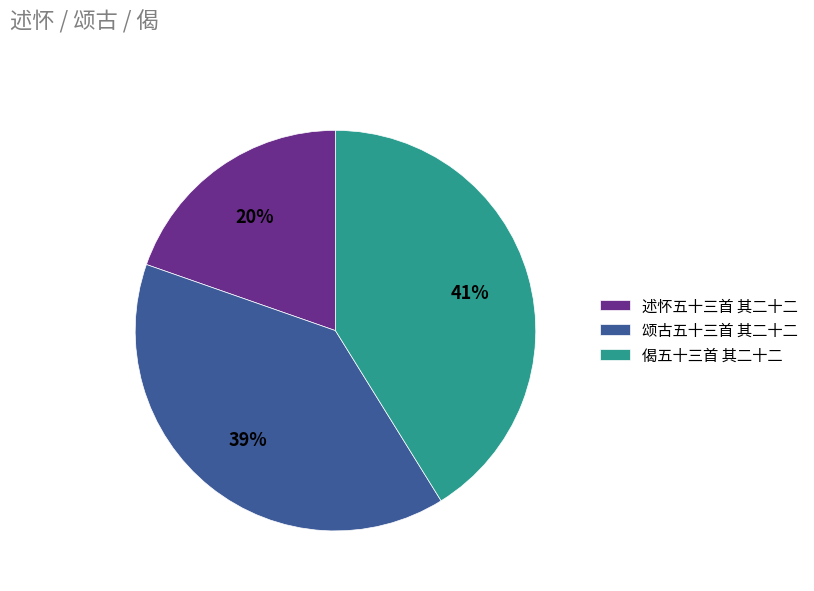

To the nearest percent, what is the combined percentage of 述怀五十三首 其二十二 and 偈五十三首 其二十二?

61%